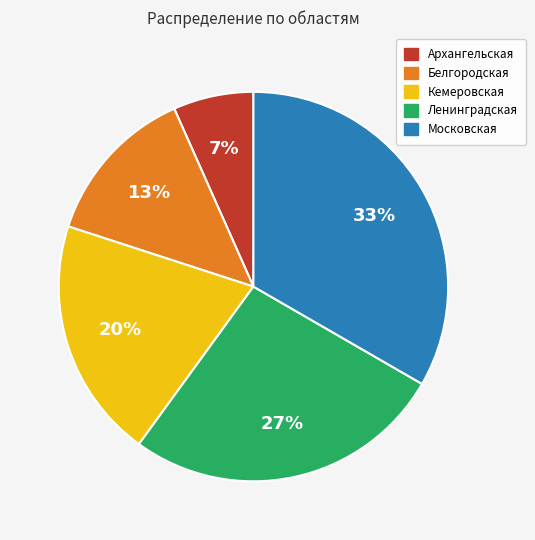

To the nearest percent, what is the difference between the Кемеровская and Белгородская slice percentages?

7%